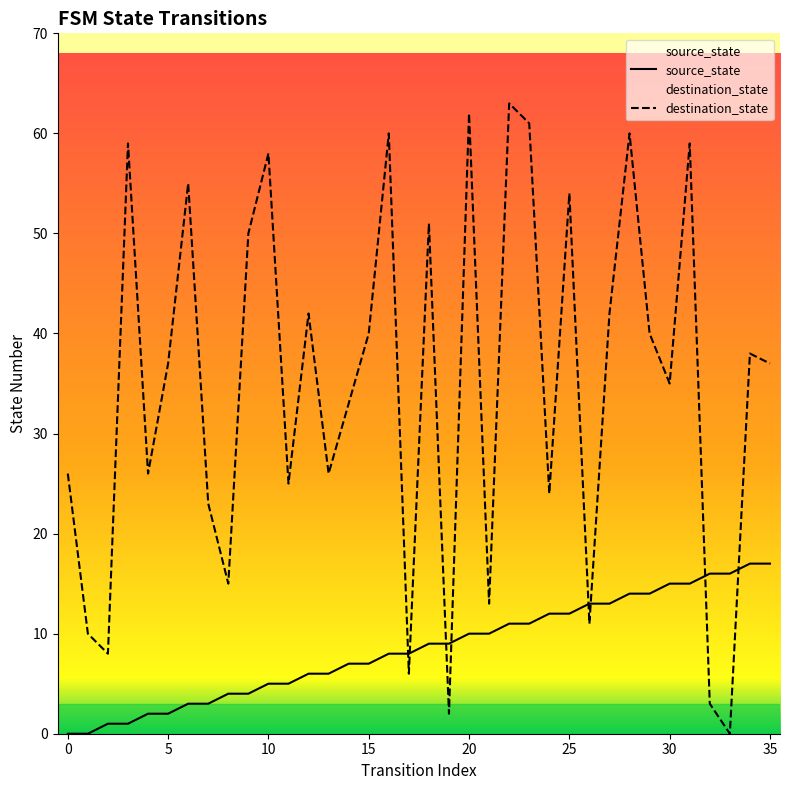

Which series ends up on top after the final intersection of source_state and destination_state?

destination_state